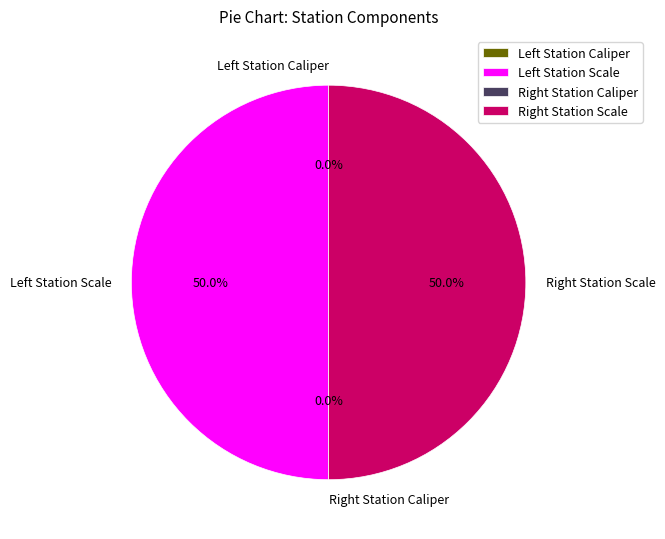

How many segments does this pie chart have?

4